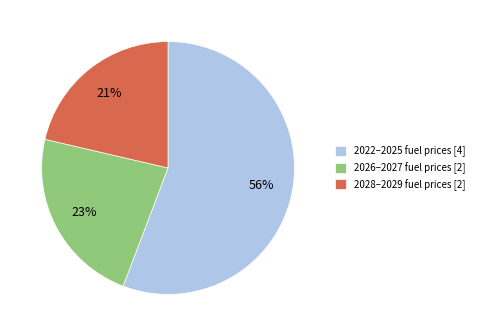

Rank the categories by value from lowest to highest.

2028–2029 fuel prices [2], 2026–2027 fuel prices [2], 2022–2025 fuel prices [4]